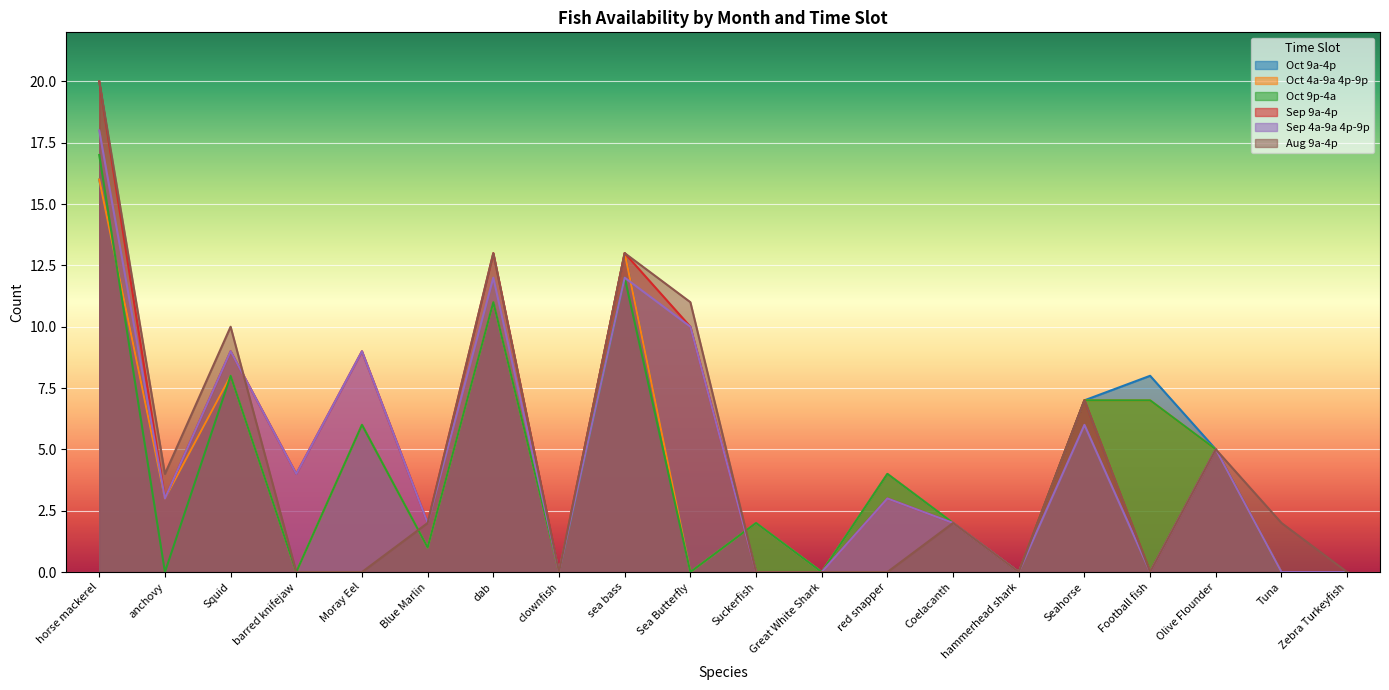

What is the sum of all Sep 4a-9a 4p-9p values?

95